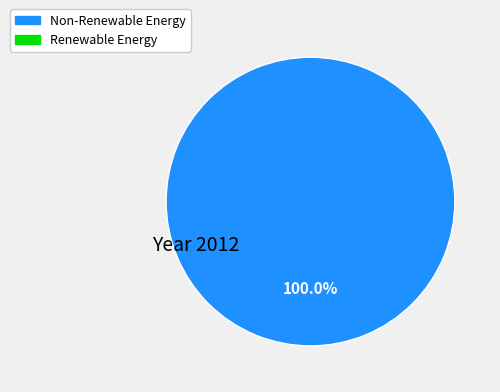

Does any single category account for the majority?

Yes